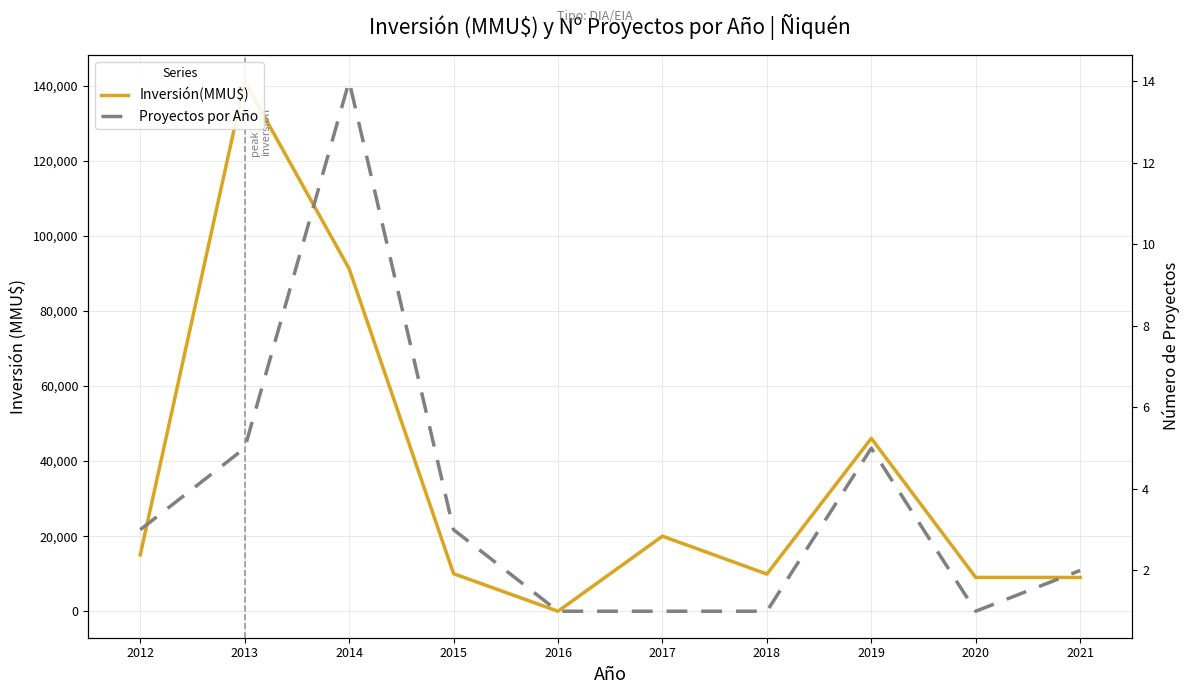

Between 2012 and 2019, which series saw the biggest shift?

Inversión(MMU$)